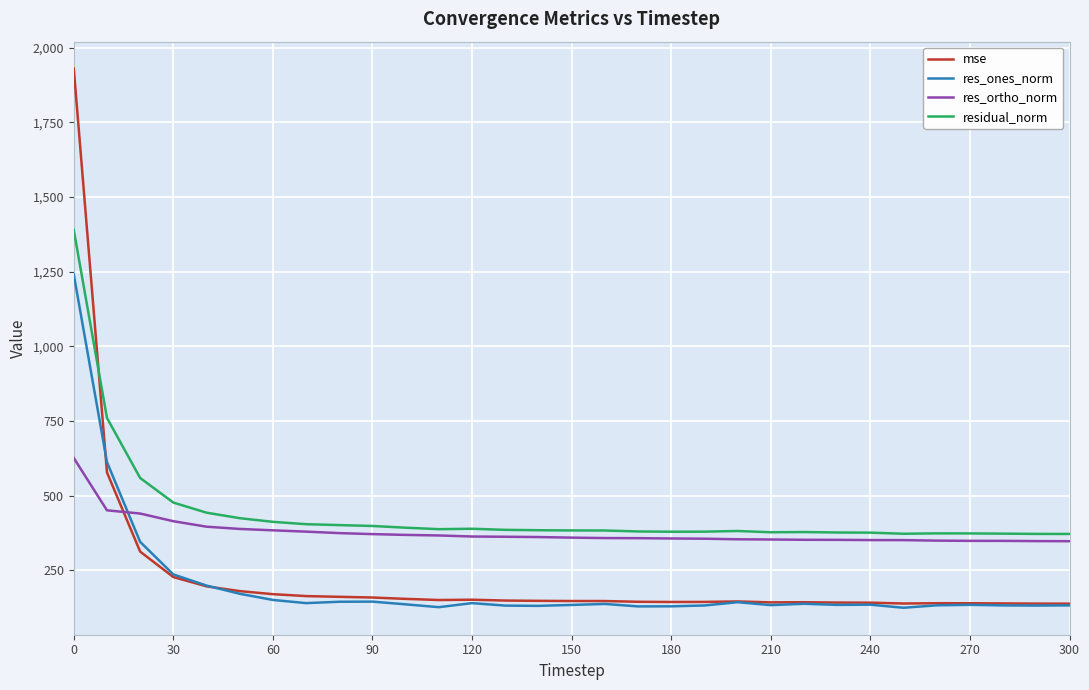

List the series in order of their peak value, highest first.

mse, residual_norm, res_ones_norm, res_ortho_norm